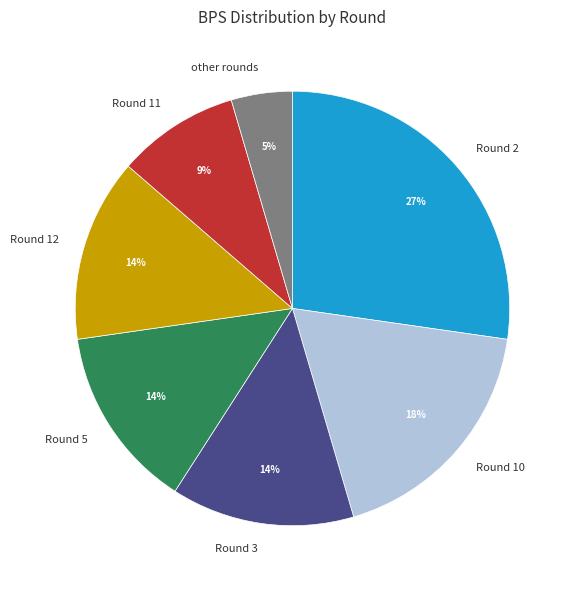

To the nearest percent, what is the average slice percentage?

14%